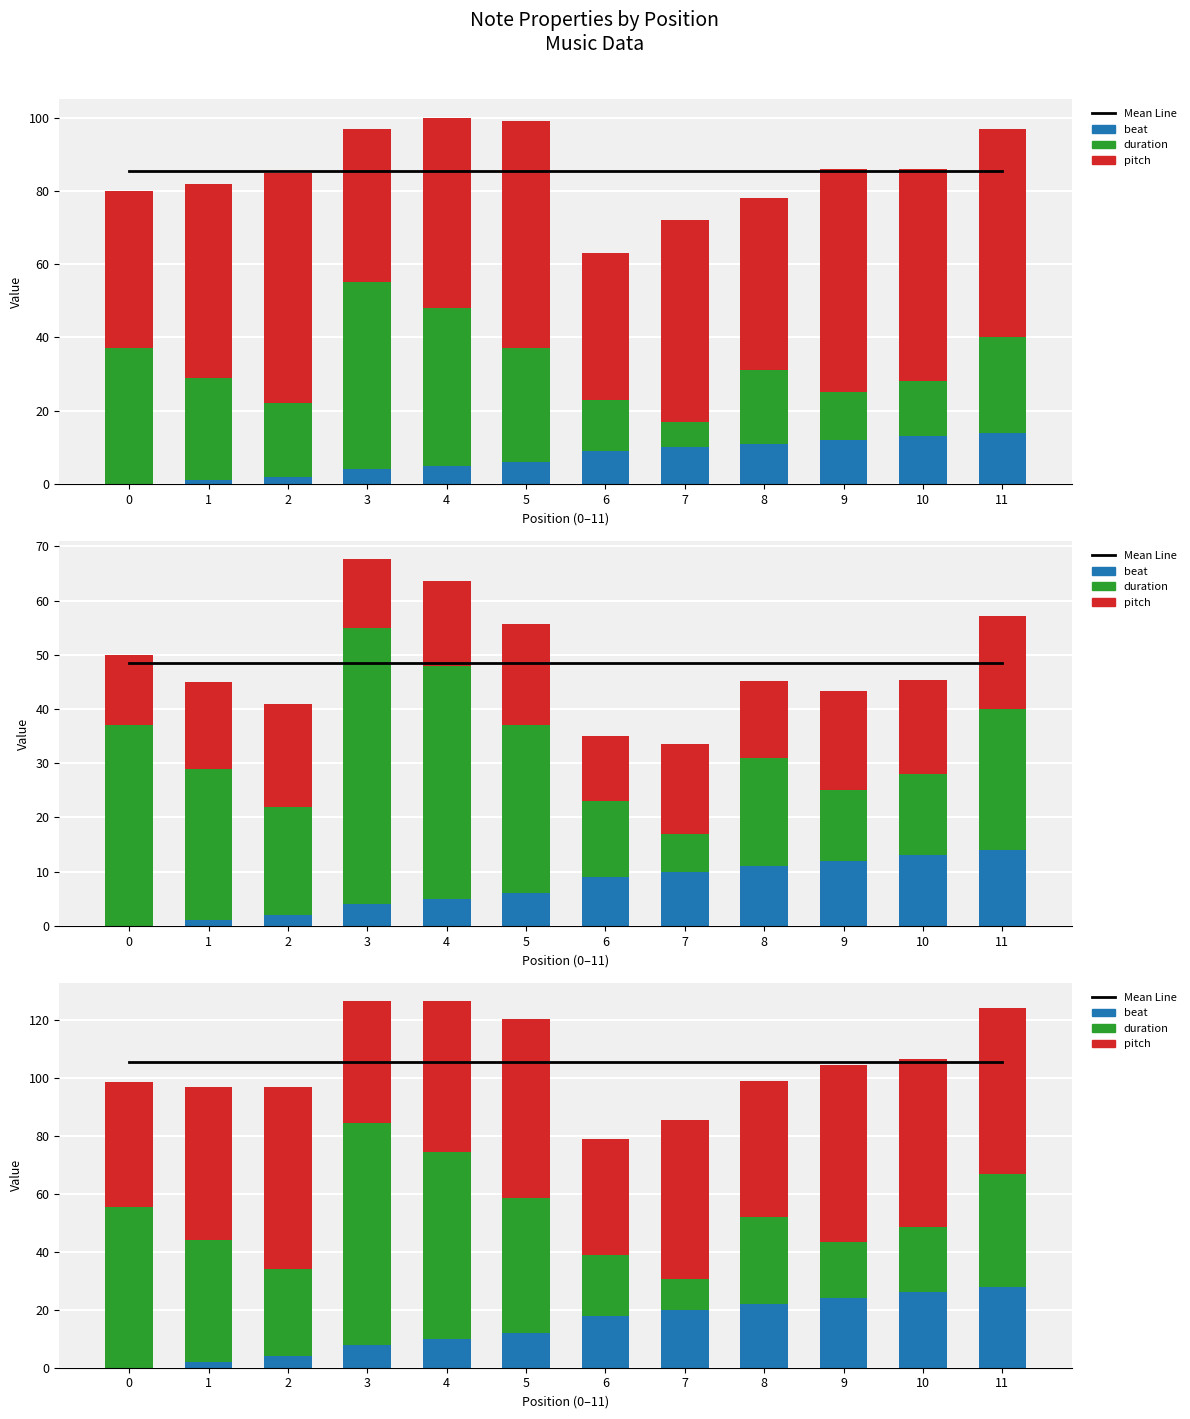

What is the difference between the highest and lowest values at 2?

101.4